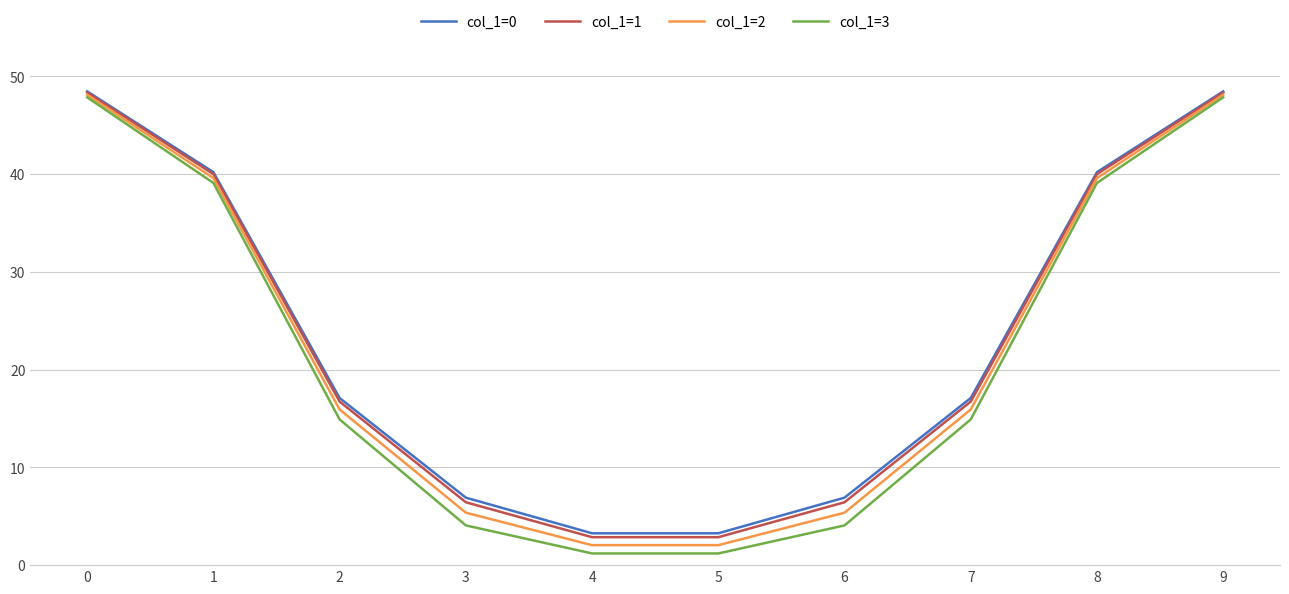

What is the total value across all series at 4?

9.4